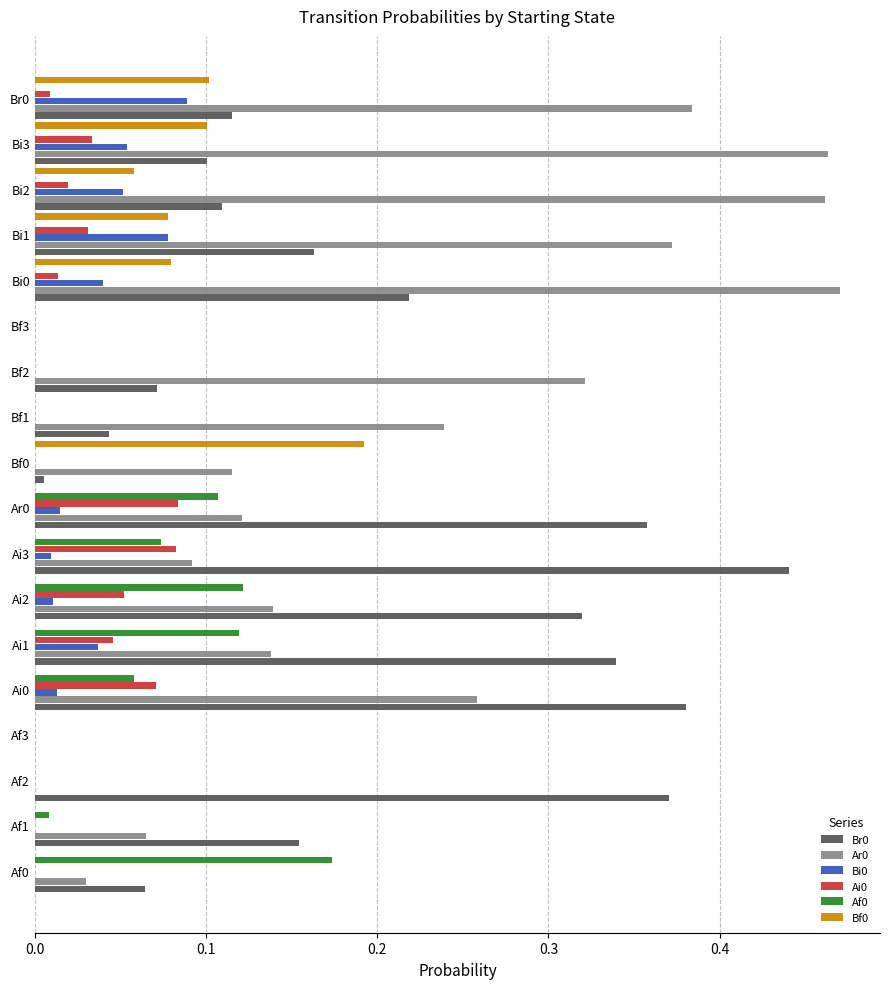

Count the number of data series in this chart.

6